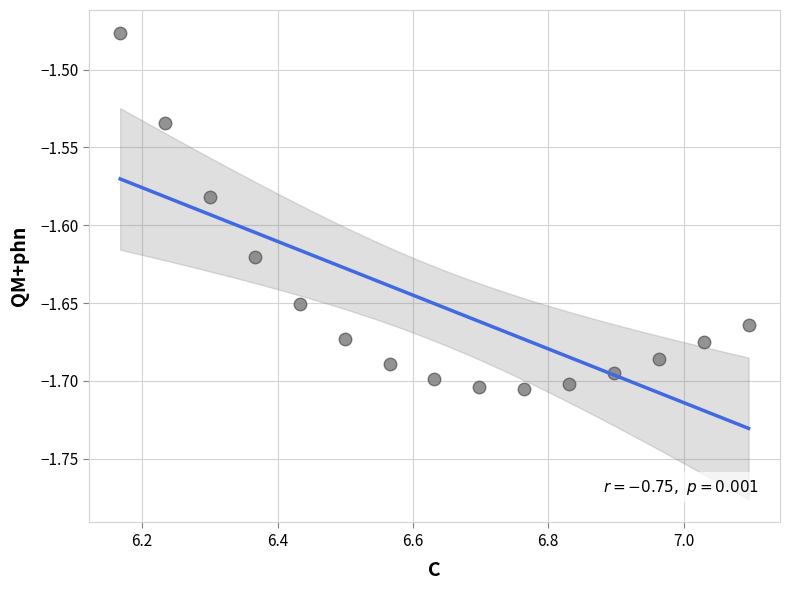

What is the range of X values (max minus min)?

0.9